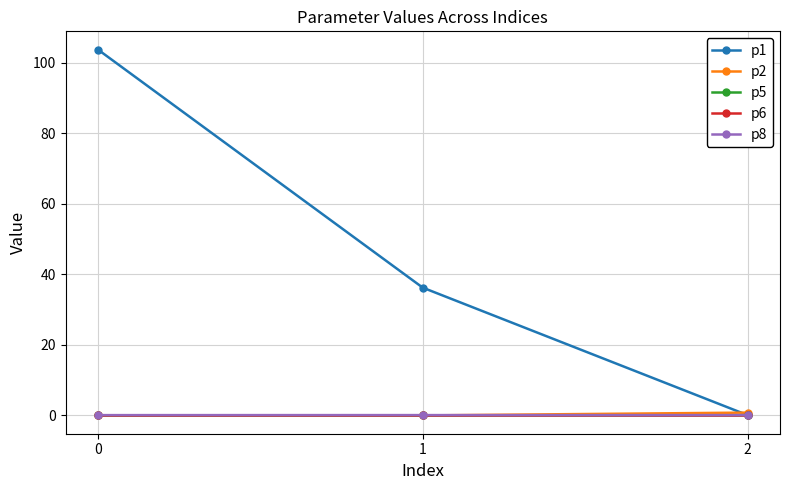

Count the number of data series in this chart.

5